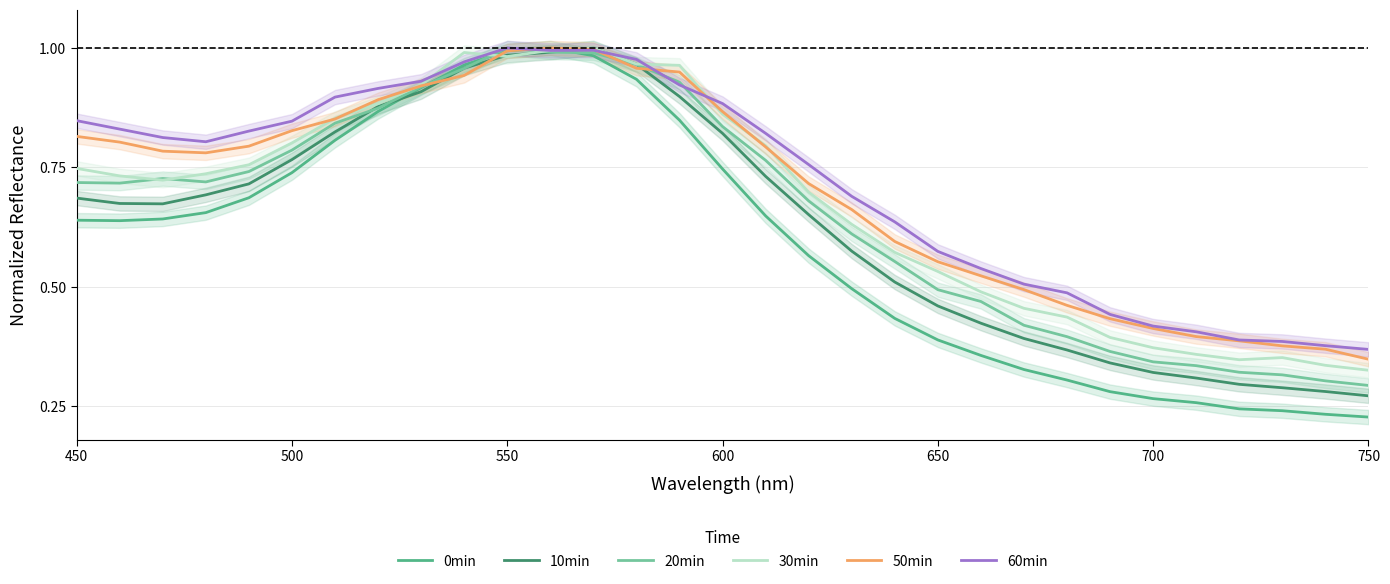

How many times do 10min and 20min cross each other?

6